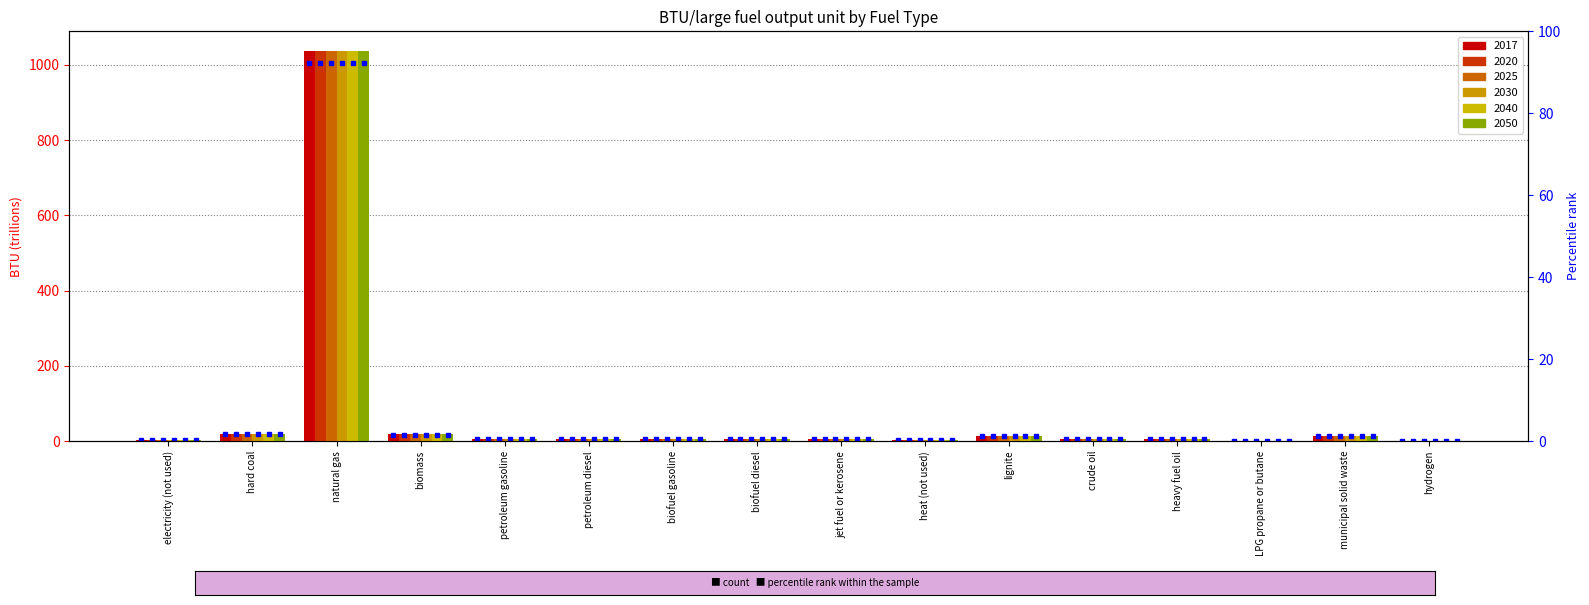

What is the label of the 2nd bar from the left?

hard coal